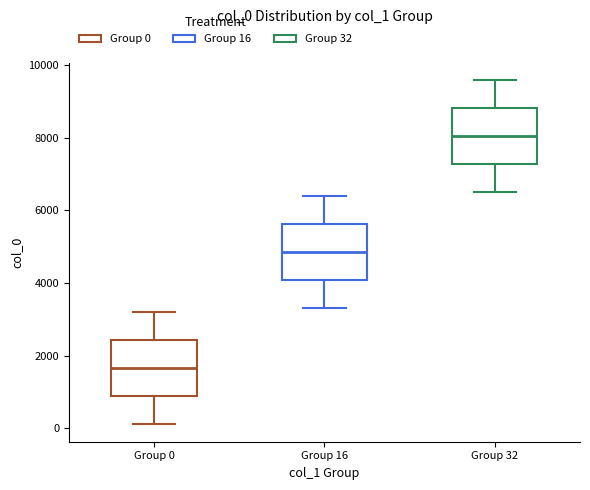

Which box has the lowest median line?

Group 0